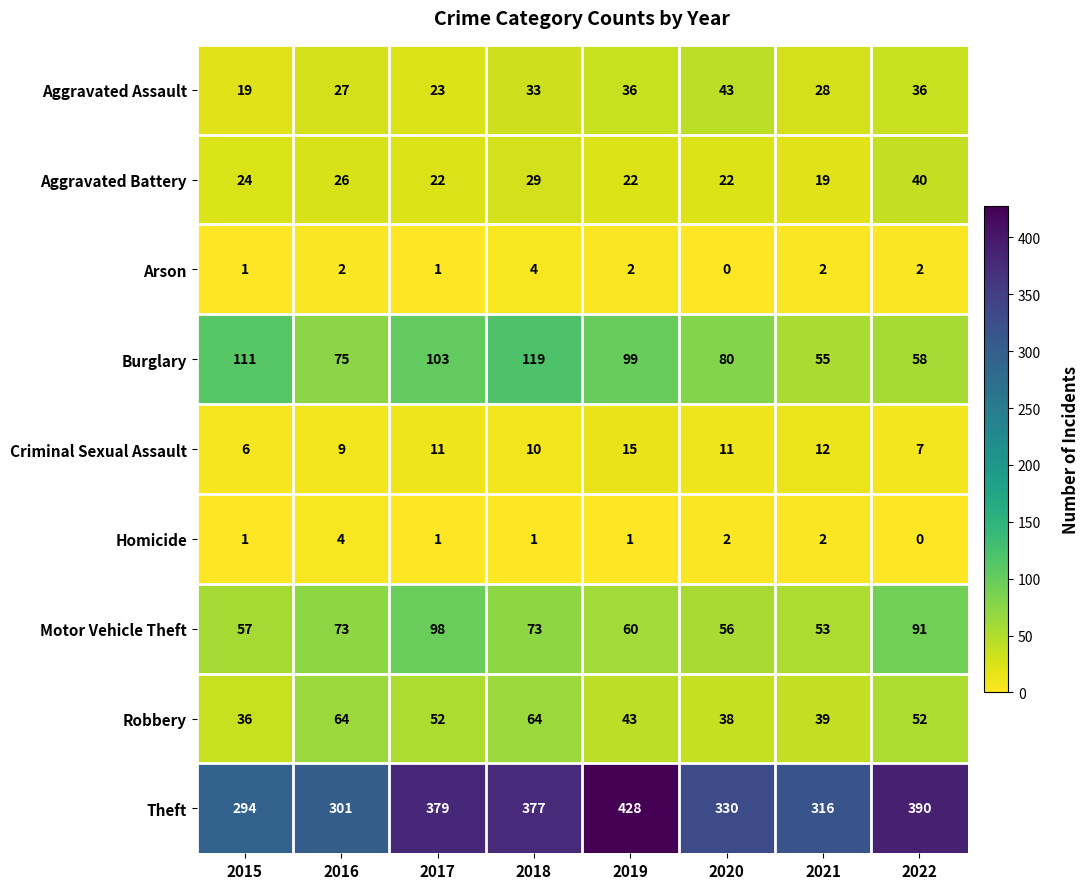

Which series has the largest total across all categories?

Theft